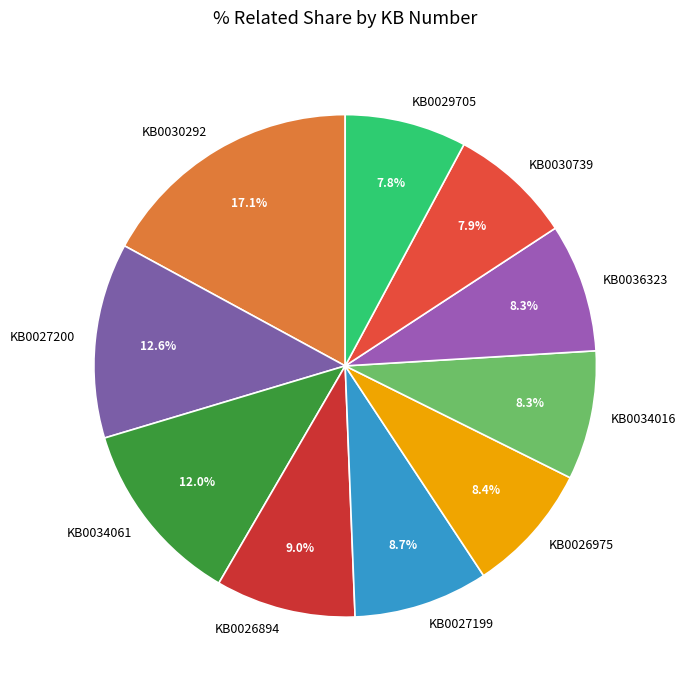

What is the largest slice in the pie chart?

KB0030292